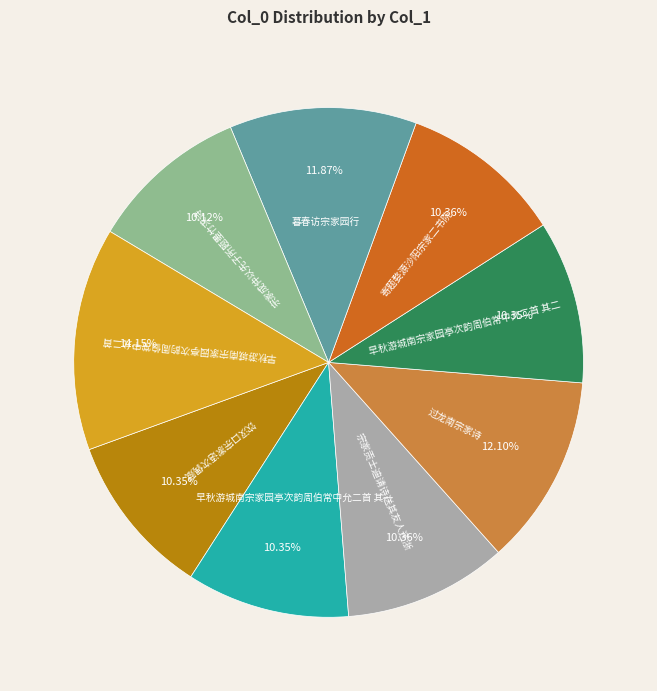

Does any single category account for the majority?

No